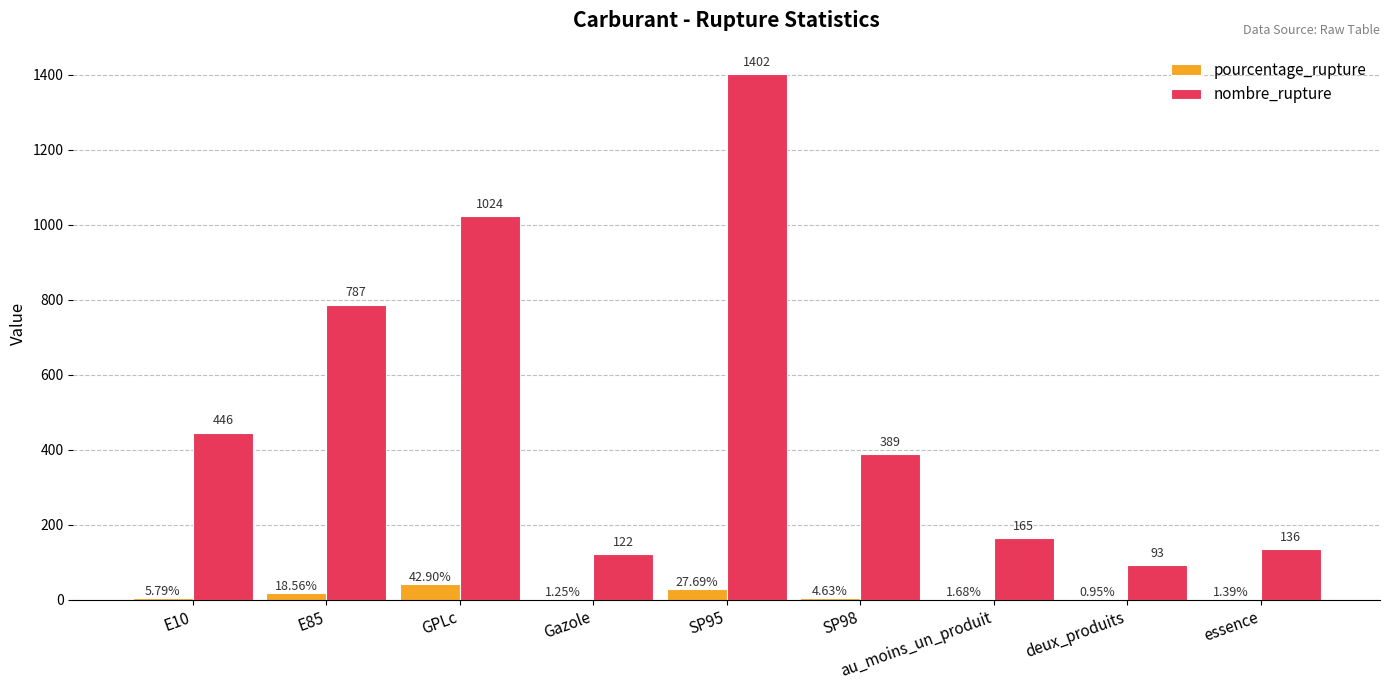

At which category is the sum across all series the highest?

SP95